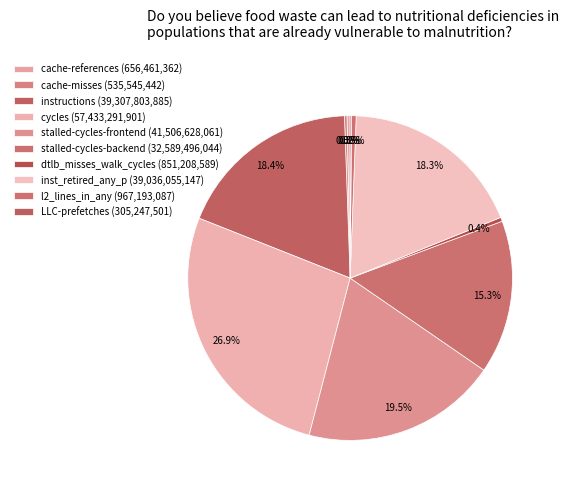

What is the largest slice in the pie chart?

cycles